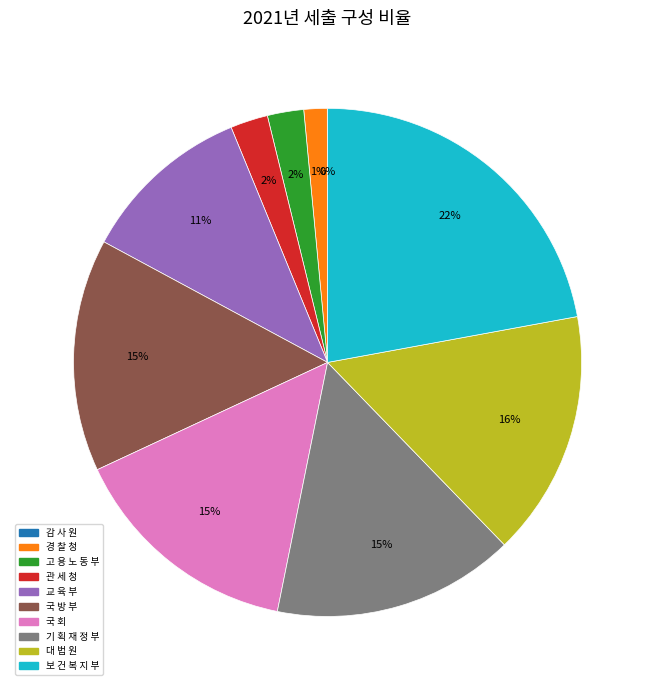

Which slice is the largest?

보 건 복 지 부